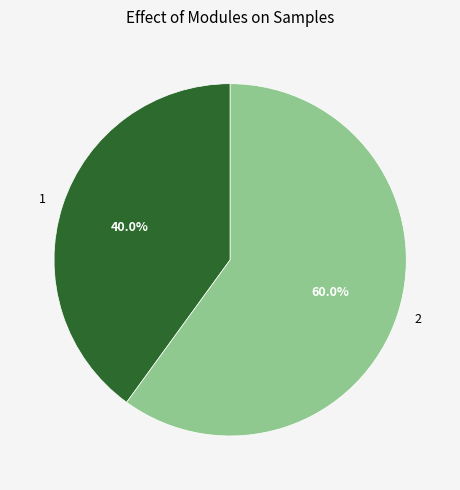

How many segments does this pie chart have?

2